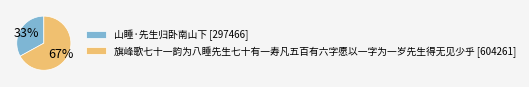

To the nearest percent, what is the average slice percentage?

50%